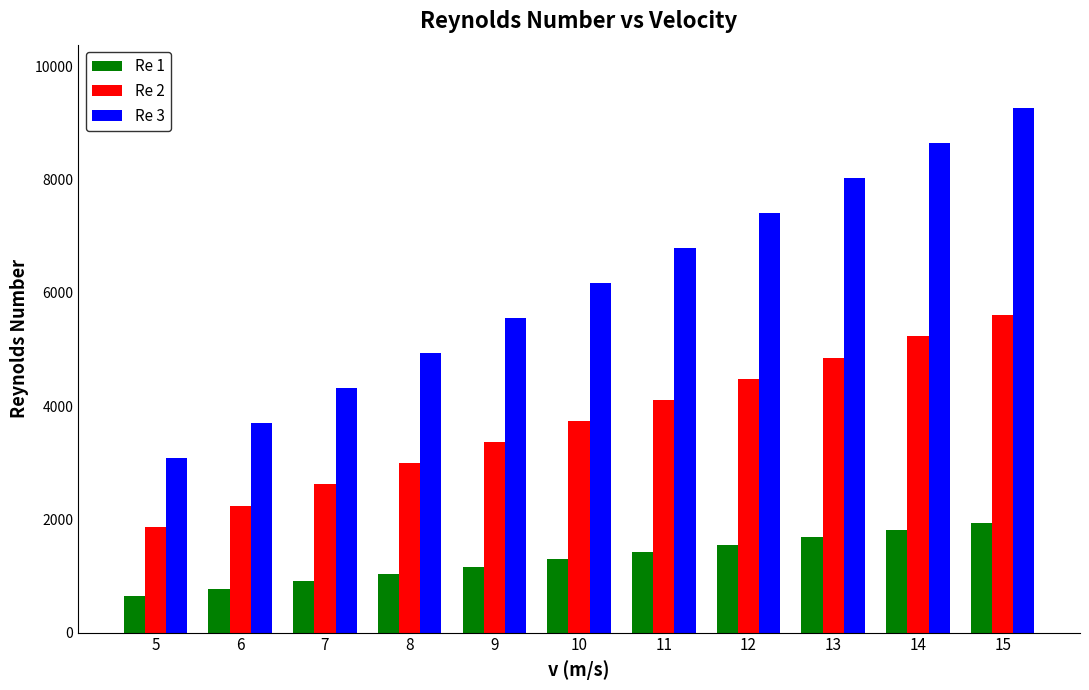

How many data points in Re 1 are above 1293?

6